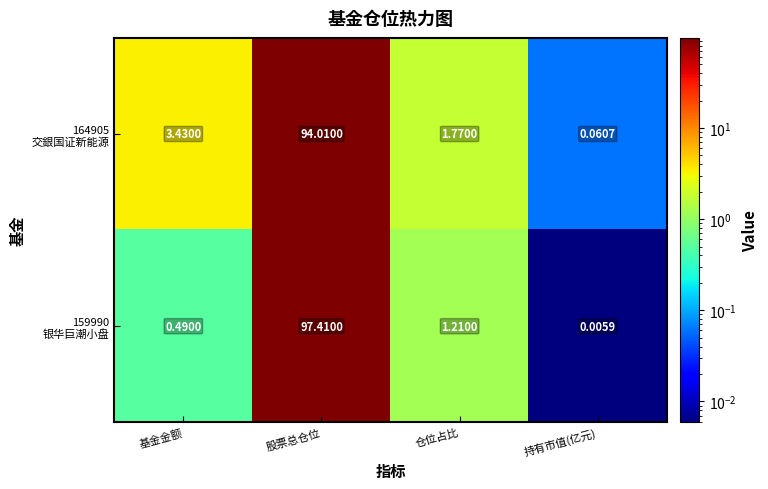

Which category has the highest value across all series?

股票总仓位